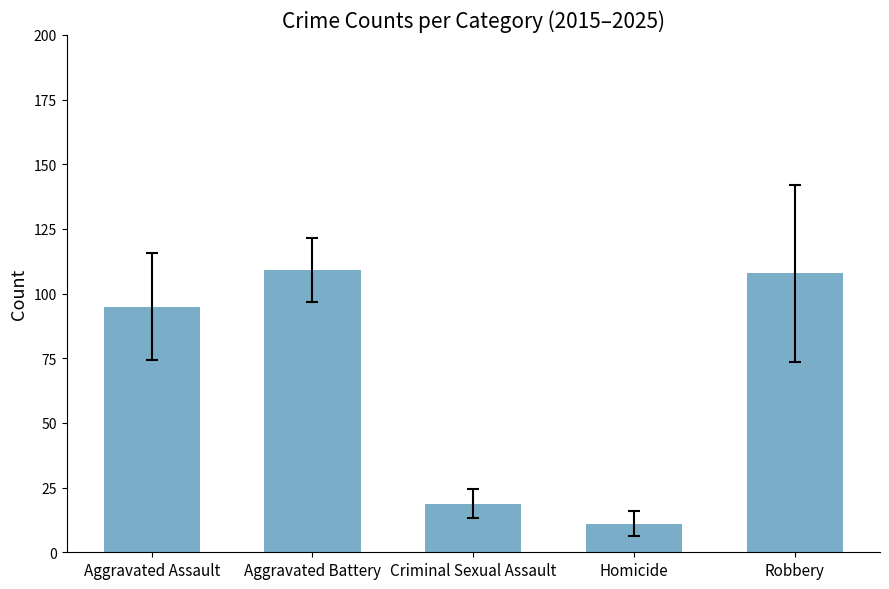

What is the minimum value shown in the chart?

11.1